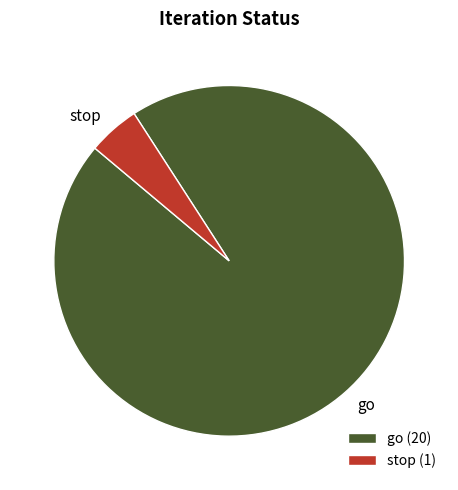

Is there any slice that represents more than half of the pie?

Yes